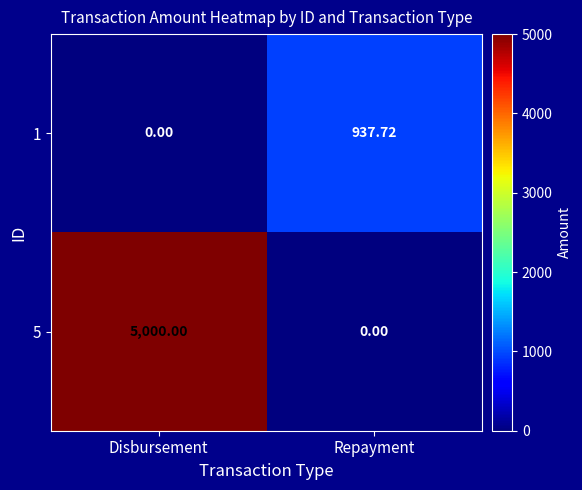

What is the spread (max minus min) of values at Disbursement?

5000.0